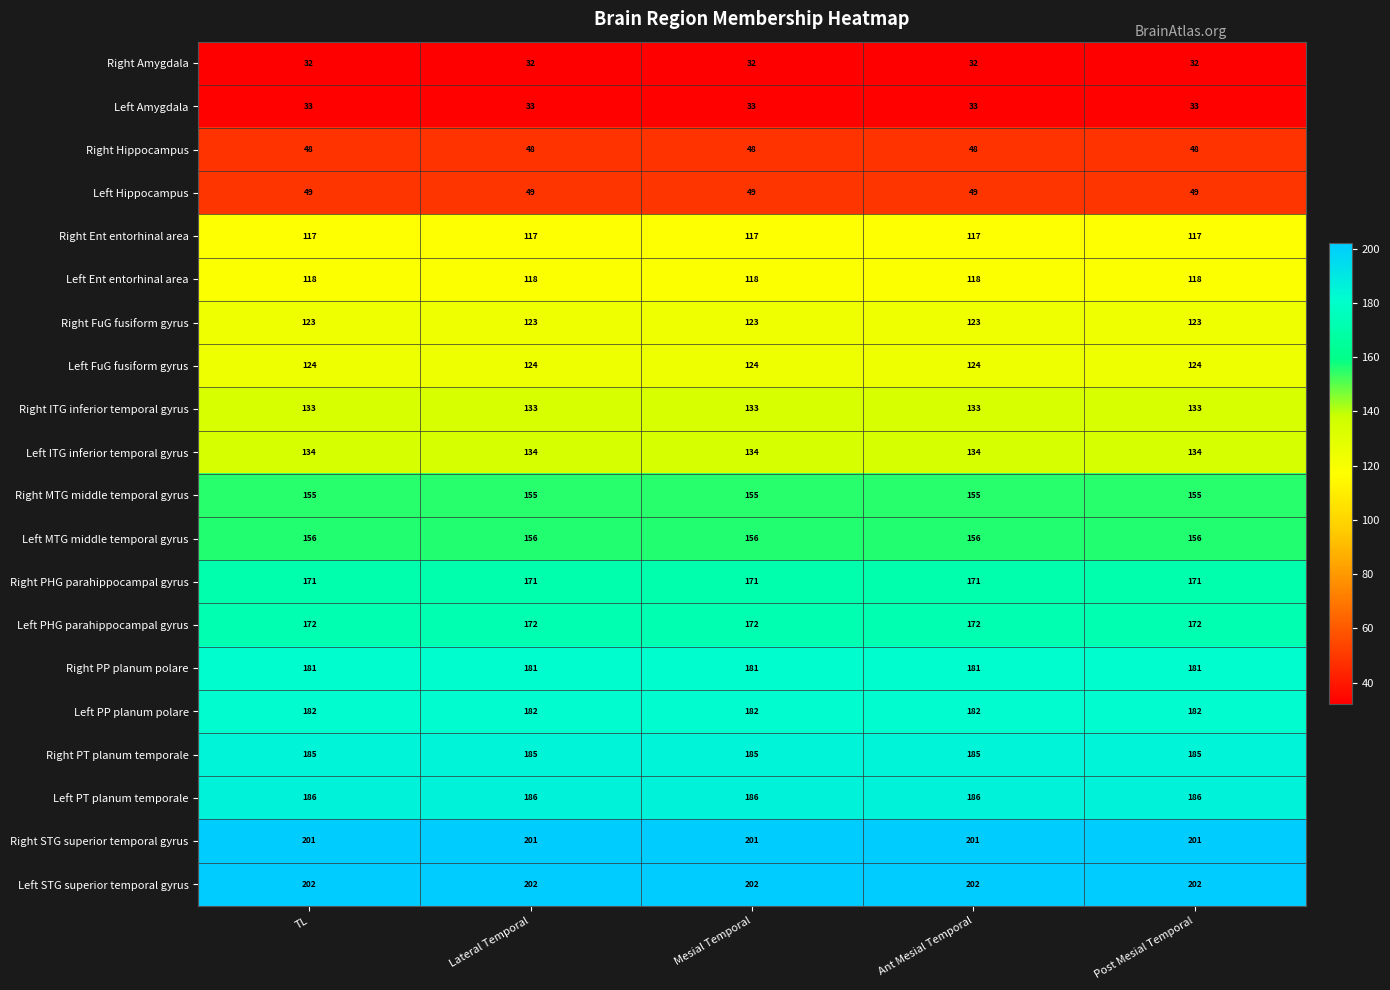

List the series in order of their peak value, highest first.

Left STG superior temporal gyrus, Right STG superior temporal gyrus, Left PT planum temporale, Right PT planum temporale, Left PP planum polare, Right PP planum polare, Left PHG parahippocampal gyrus, Right PHG parahippocampal gyrus, Left MTG middle temporal gyrus, Right MTG middle temporal gyrus, Left ITG inferior temporal gyrus, Right ITG inferior temporal gyrus, Left FuG fusiform gyrus, Right FuG fusiform gyrus, Left Ent entorhinal area, Right Ent entorhinal area, Left Hippocampus, Right Hippocampus, Left Amygdala, Right Amygdala